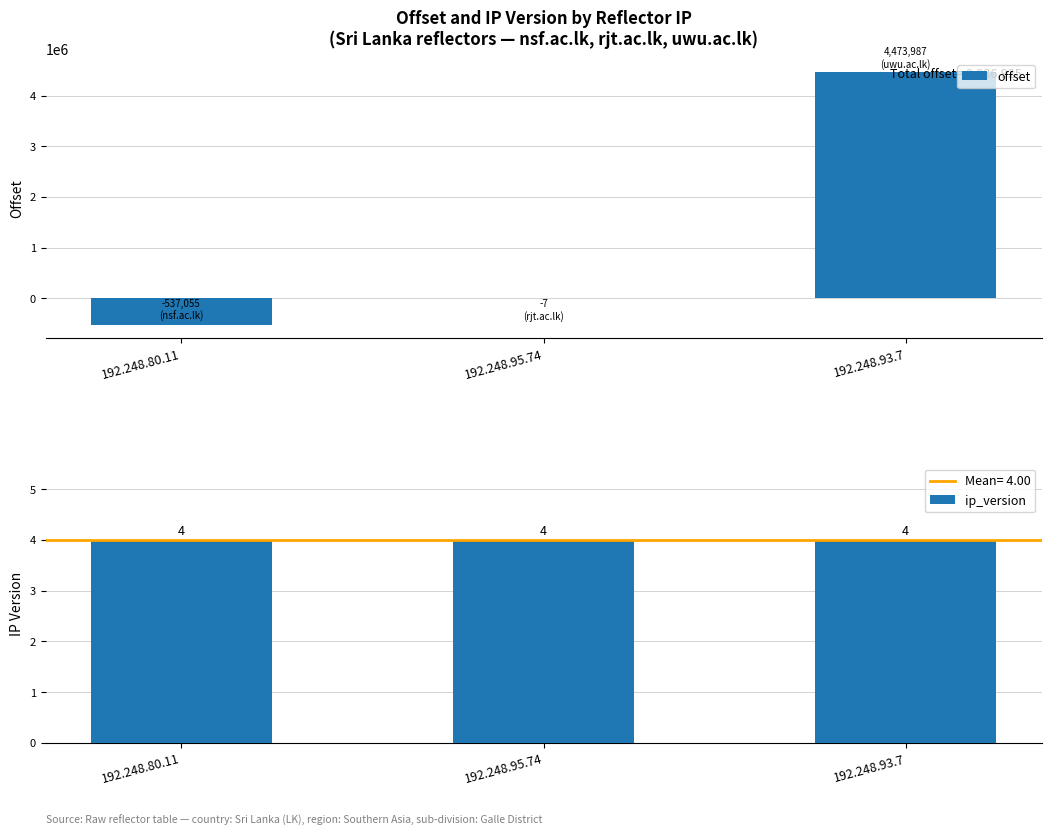

What are all the series names shown in the legend?

offset, ip_version